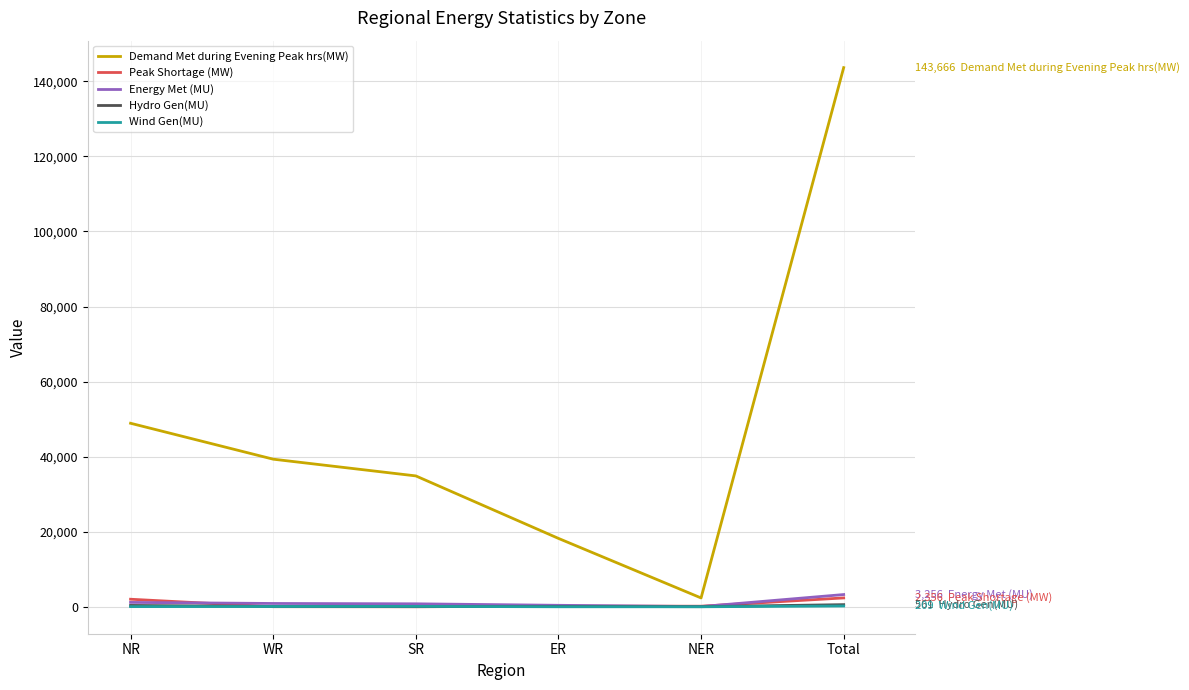

How many categories are shown in the chart?

6